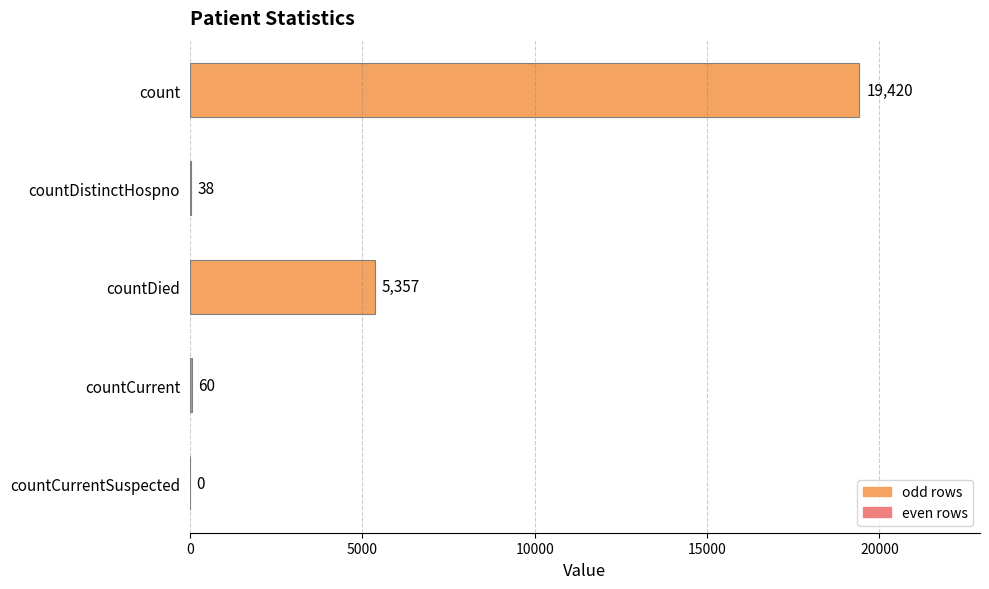

Where is the data nearest to the value 9710?

countDied